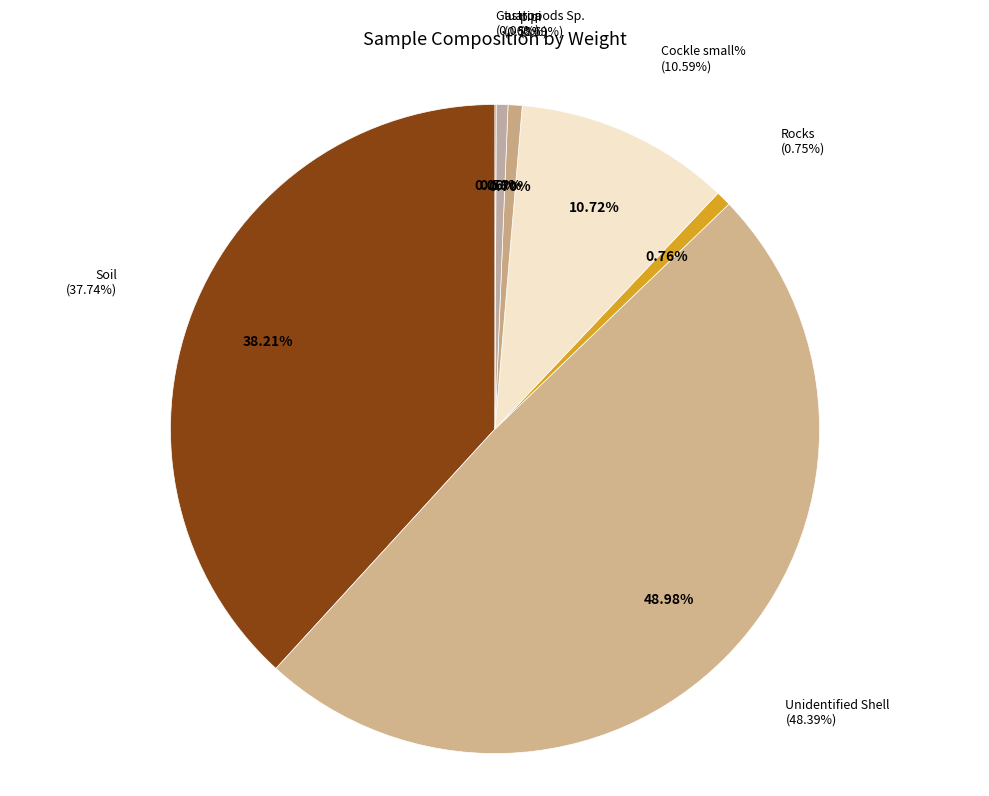

Is it true that Unidentified Shell is 43% of the pie?

False